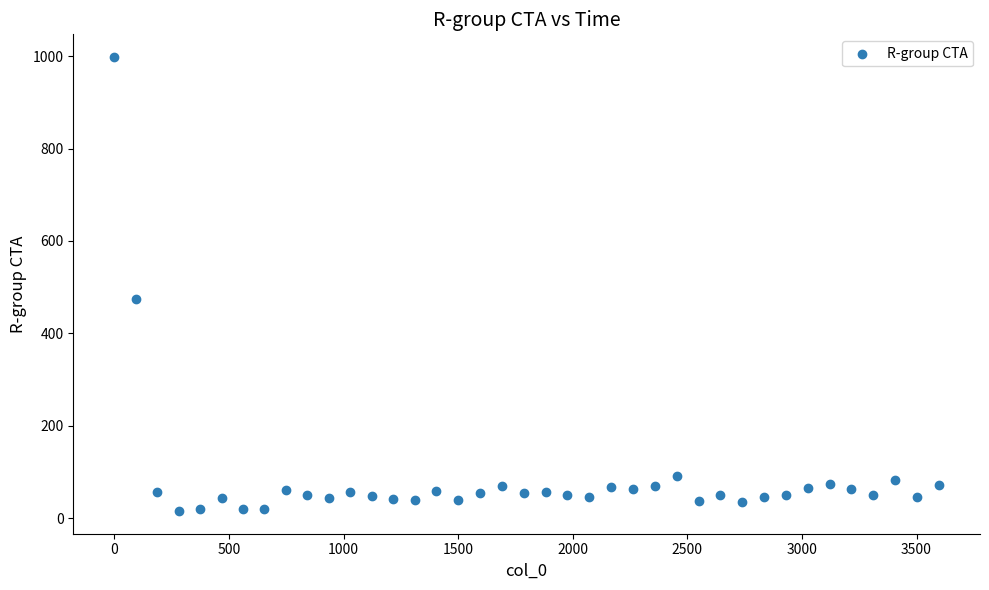

What Y value in the scatter plot is closest to 506?

474.7